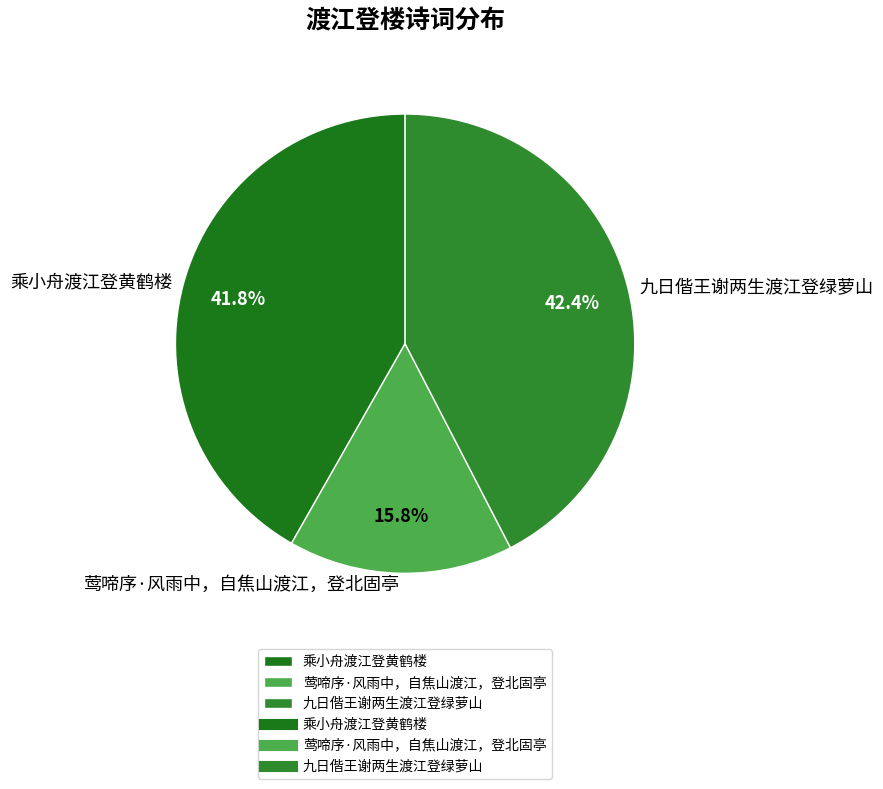

To the nearest percent, what is the difference between the 乘小舟渡江登黄鹤楼 and 九日偕王谢两生渡江登绿萝山 slice percentages?

1%